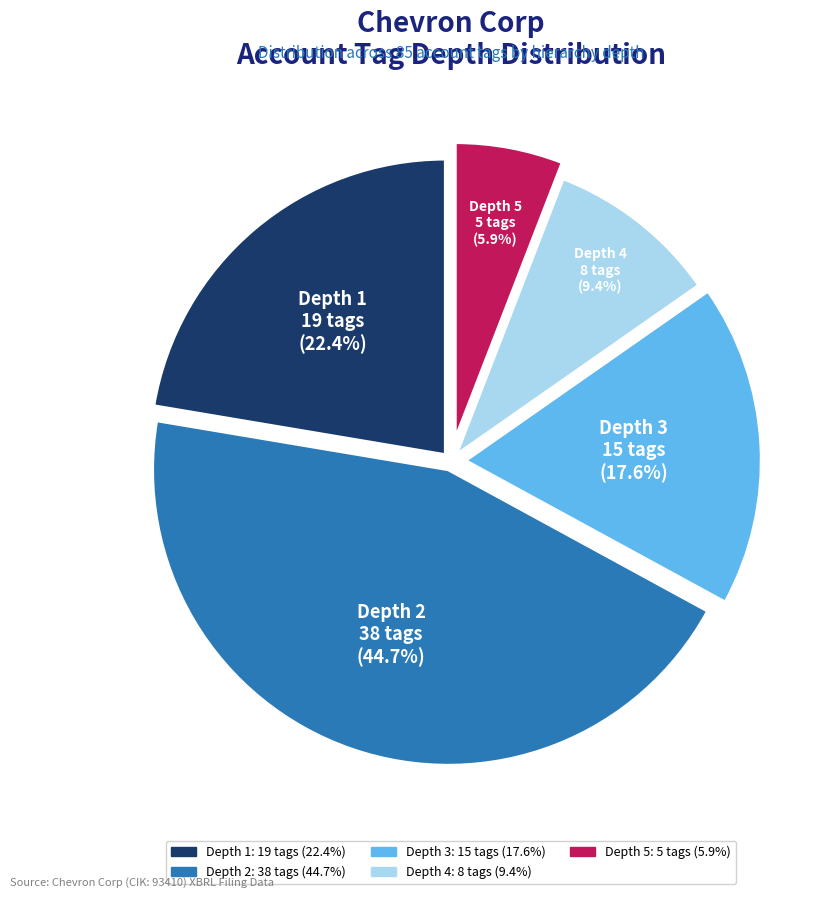

What is the ratio of the value at Depth 2 to the value at Depth 3?

2.5